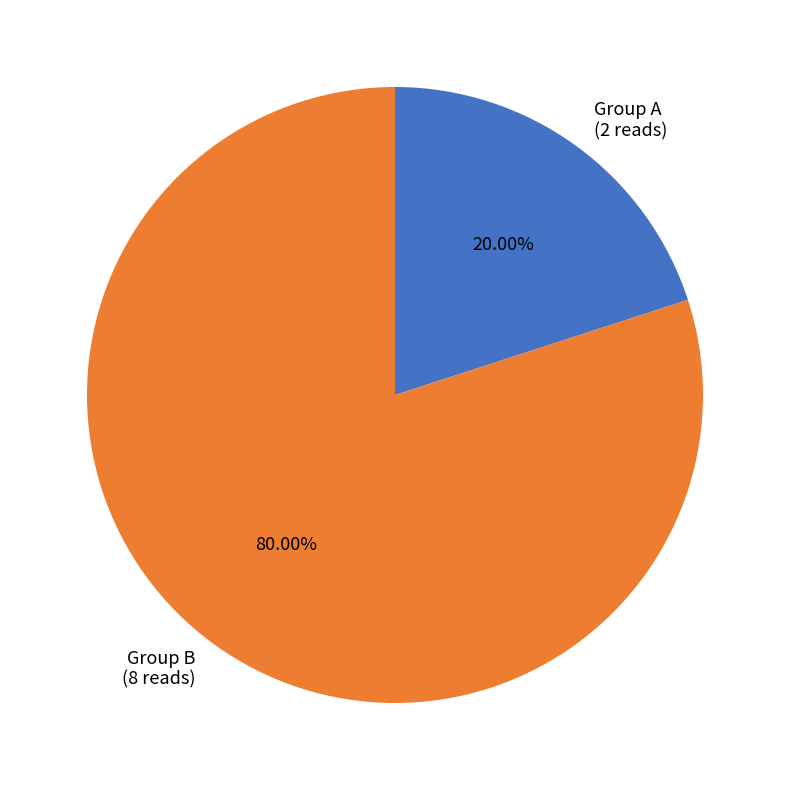

Approximately how many times larger is the value at Group B (8 reads) compared to Group A (2 reads)?

4.0